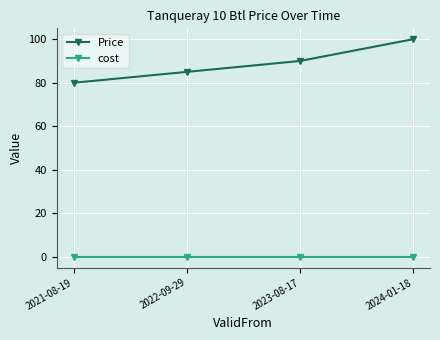

At how many categories does at least one series exceed 86?

2